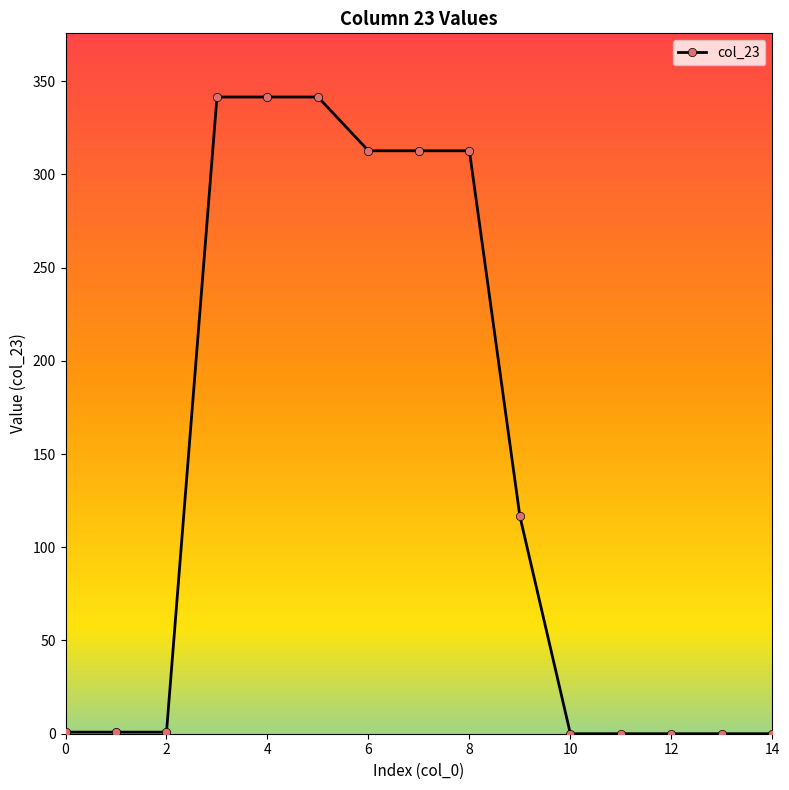

What is the average value?

138.8